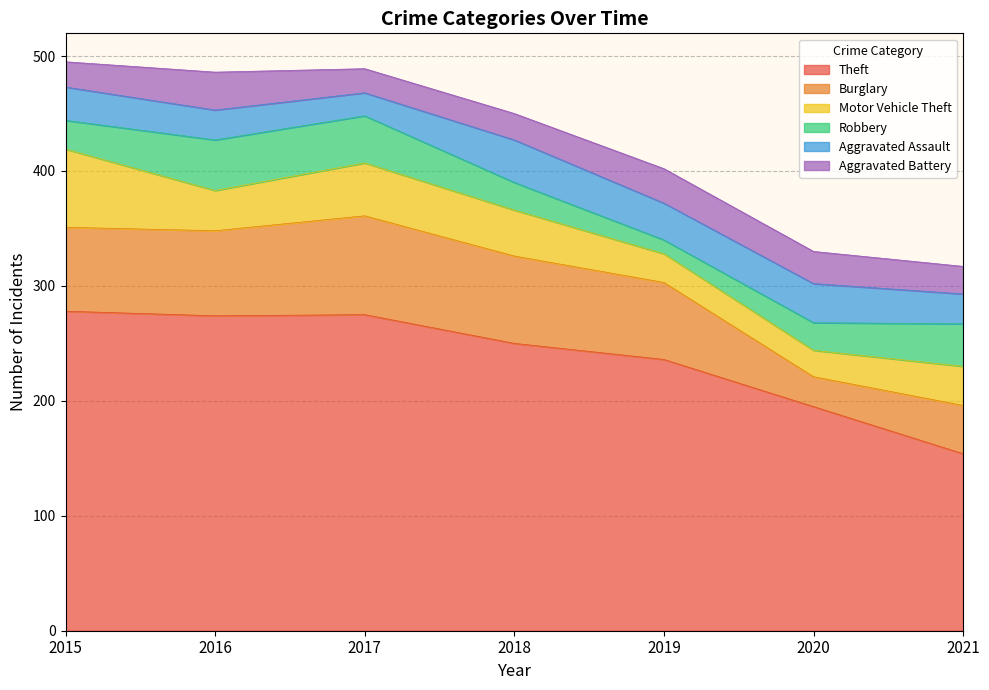

Which series has the largest range (max minus min)?

Theft